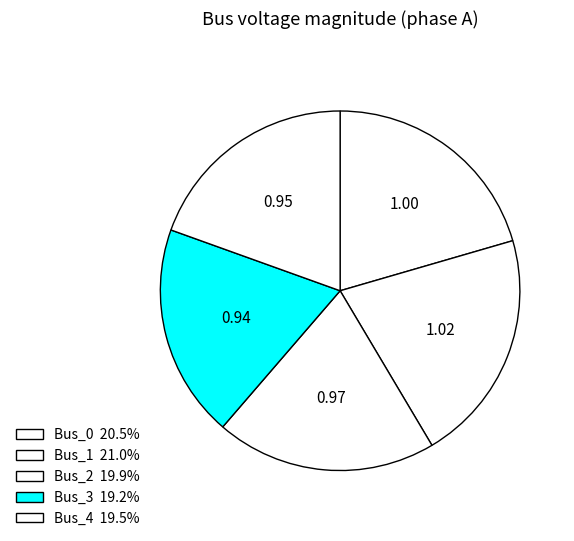

Approximately how many times larger is the value at Bus_3 compared to Bus_0?

0.9